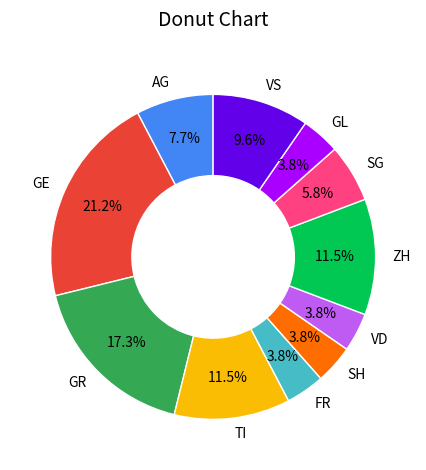

How many slices are in this pie chart?

11